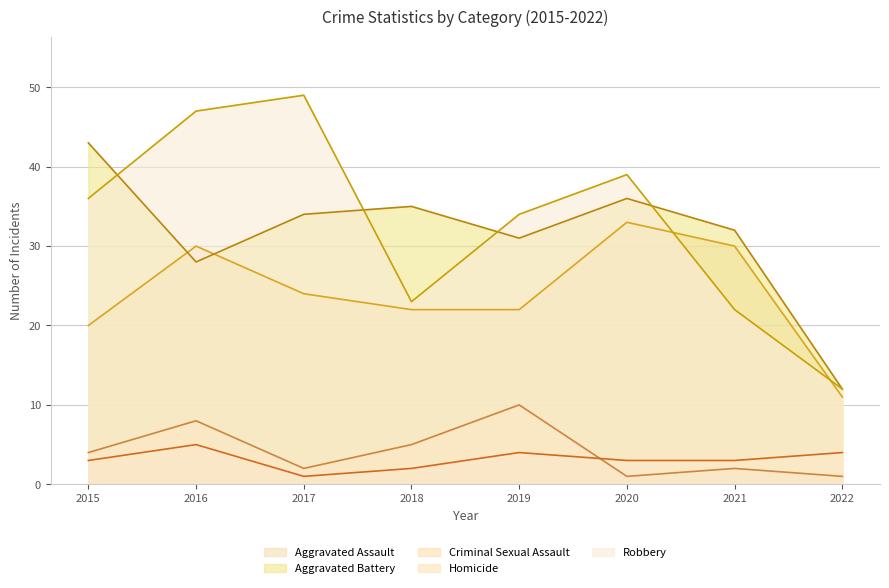

What is the highest value of the Aggravated Battery series?

43